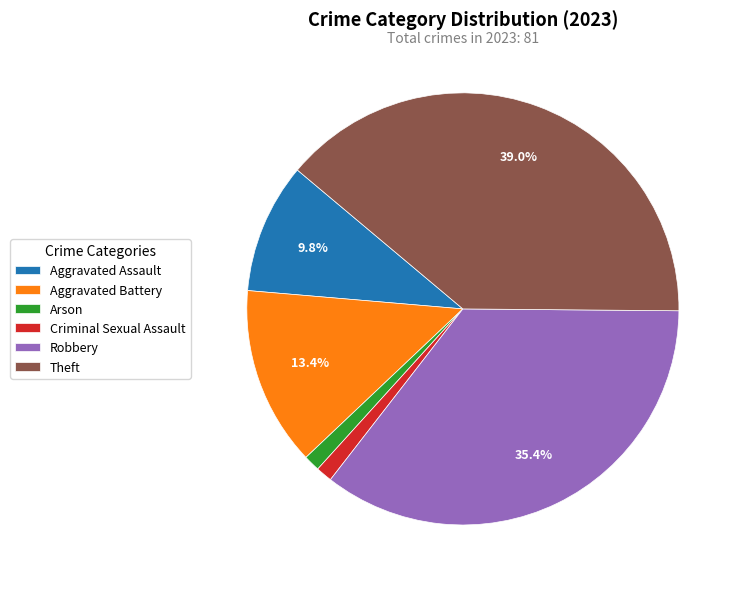

To the nearest percent, what is the difference between the Robbery and Aggravated Battery slice percentages?

22%